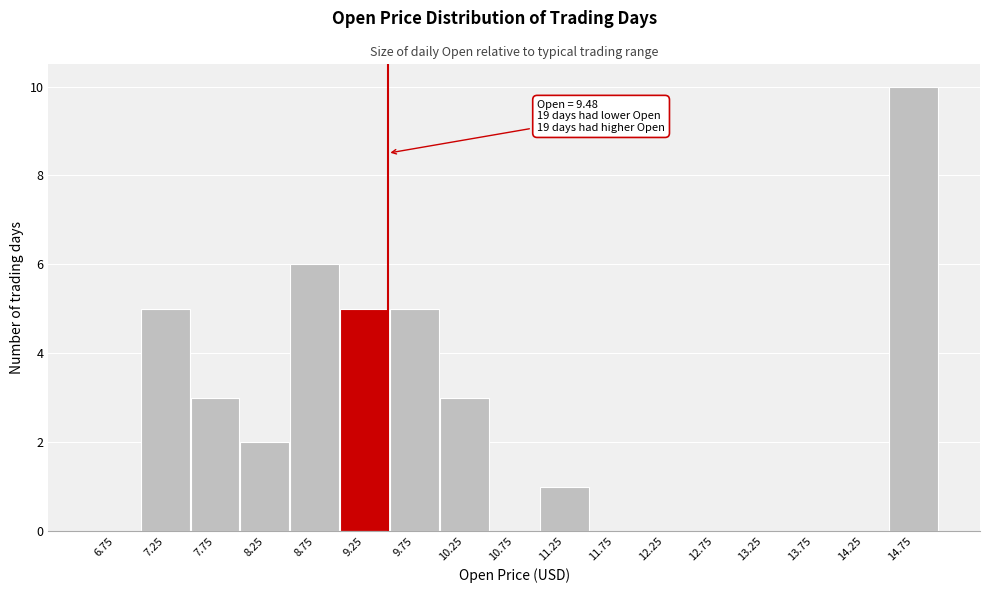

Over which range of the x-axis is the bar tallest?

14.5 to 15.0